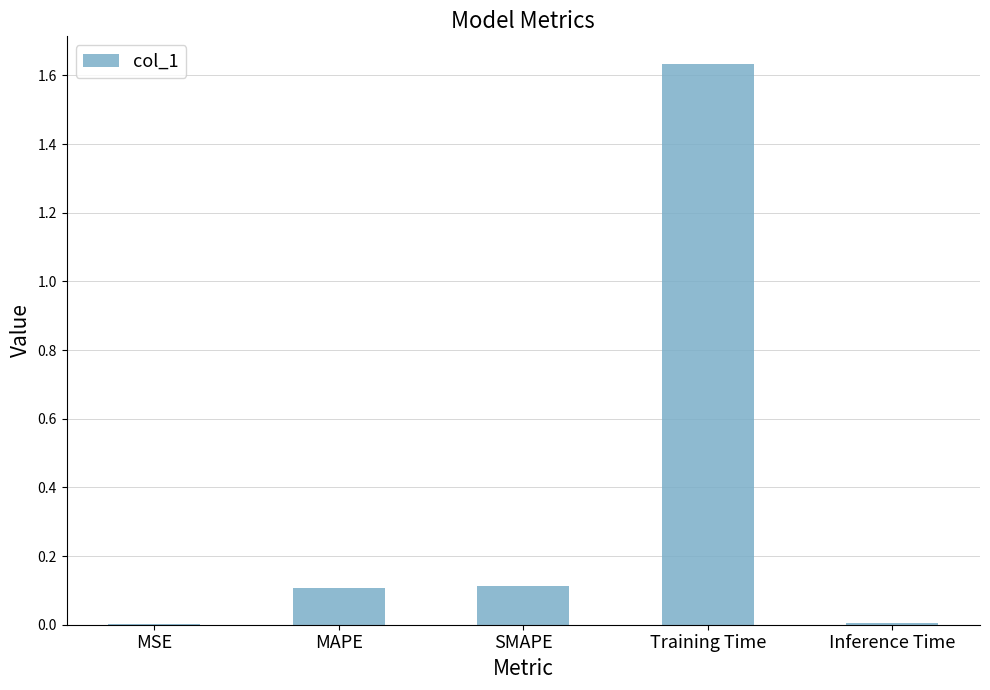

Which category has the highest value across all series?

Training Time